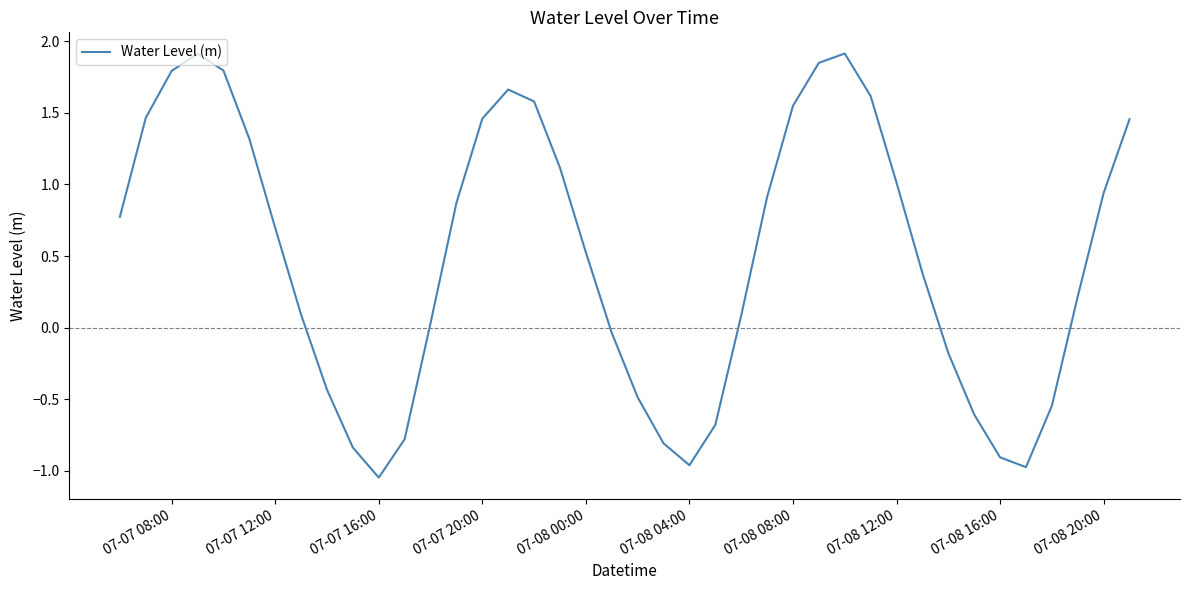

What is the difference between the maximum and minimum values?

3.0